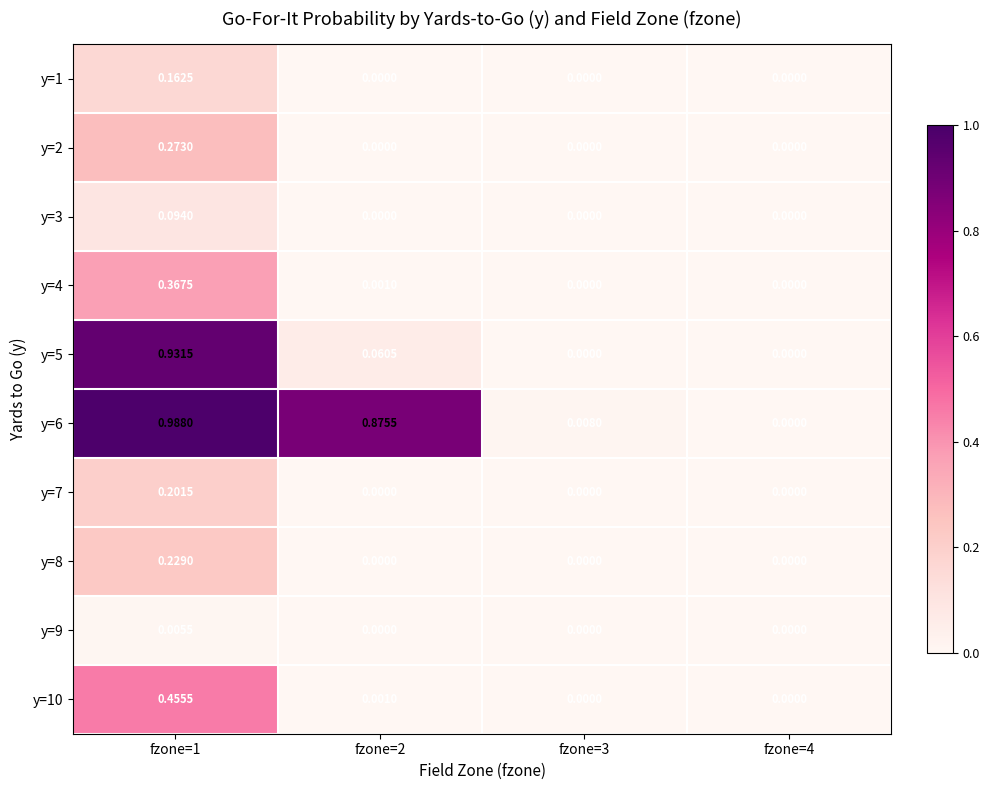

Rank the series by their maximum value, from highest to lowest.

y=6, y=5, y=10, y=4, y=2, y=8, y=7, y=1, y=3, y=9